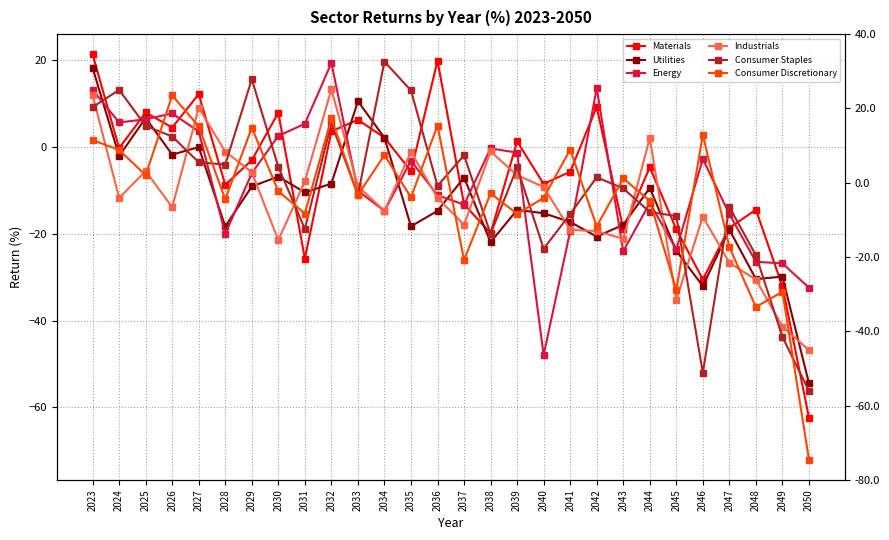

What is the difference between the Consumer Staples values at 2050 and 2045?

40.3